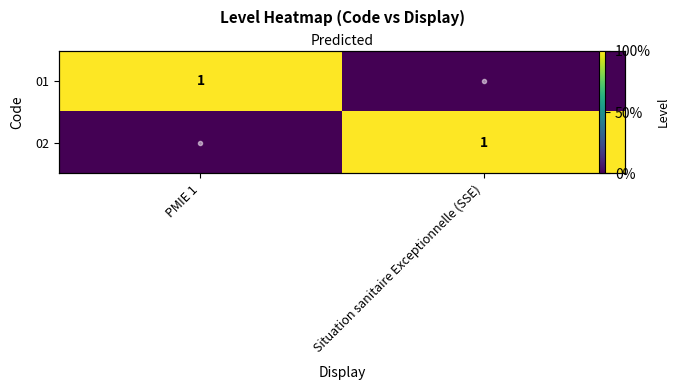

What is the total value across all series at PMIE 1?

1